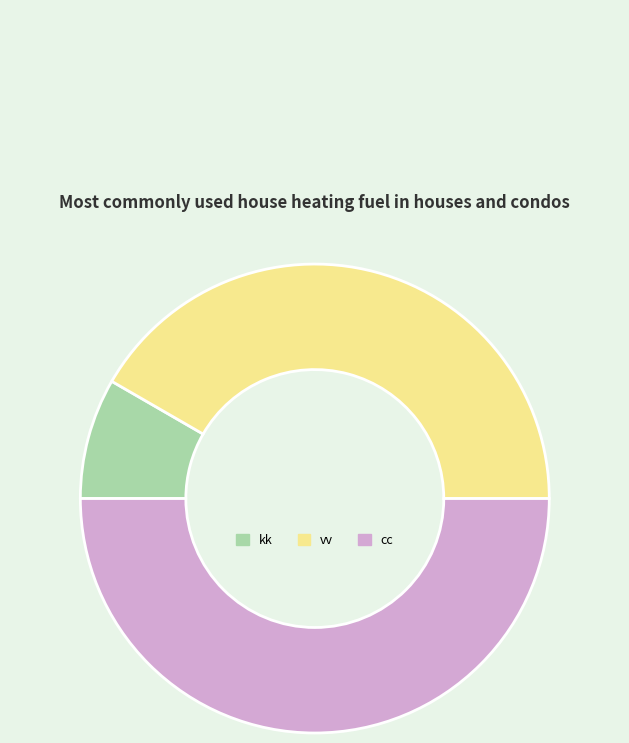

Which slice is the smallest?

kk